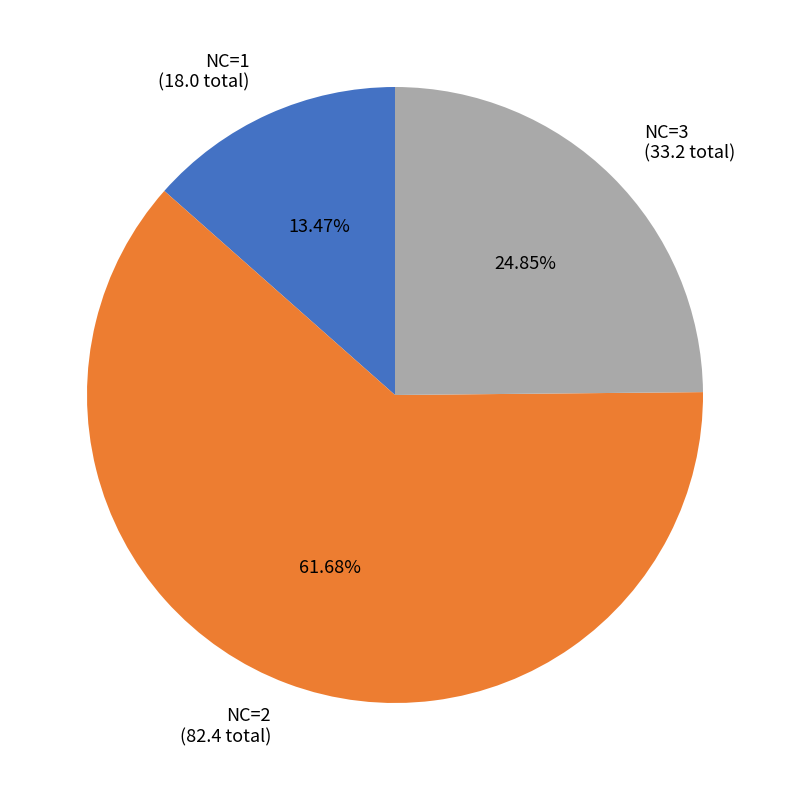

How many segments does this pie chart have?

3